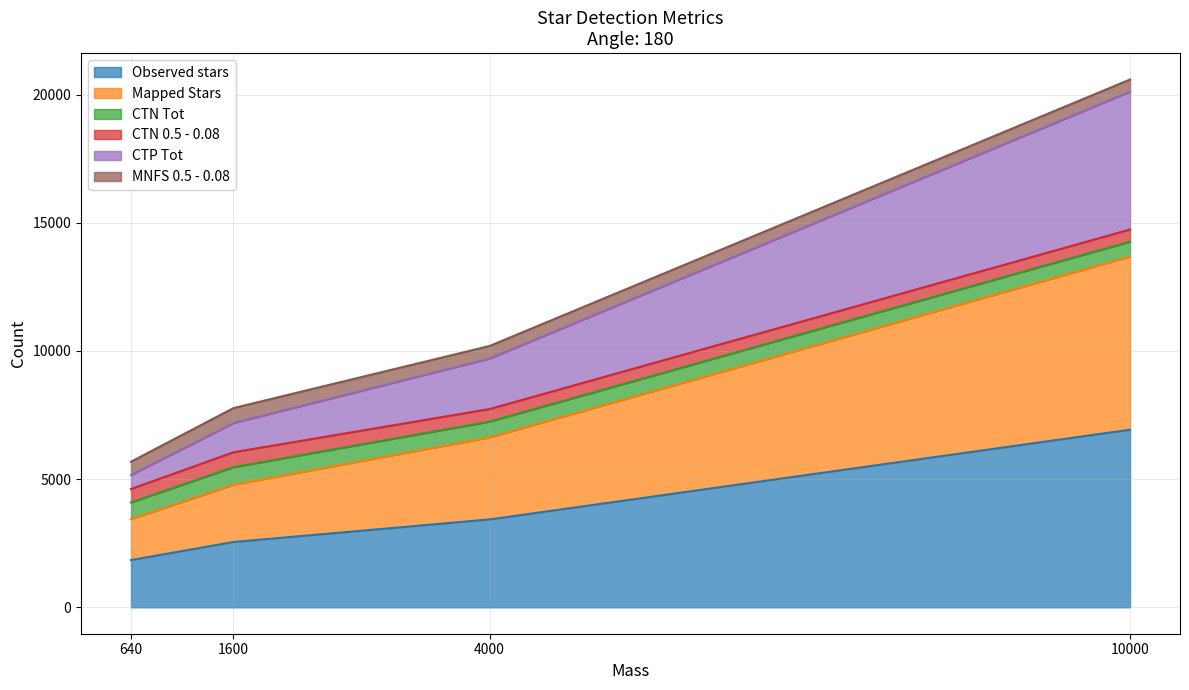

True or false: Mapped Stars and CTP Tot intersect in this chart.

False